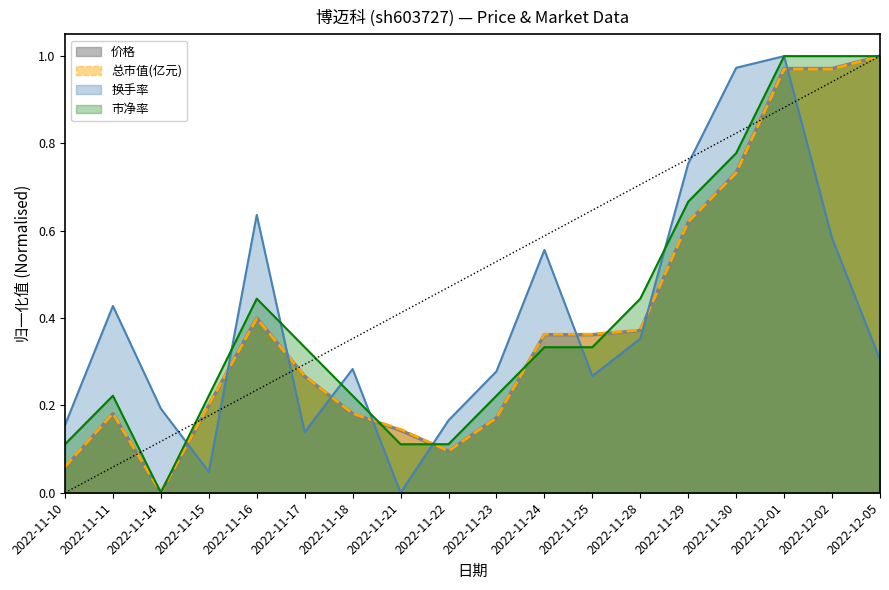

How many data points in 市净率 are above 0?

17